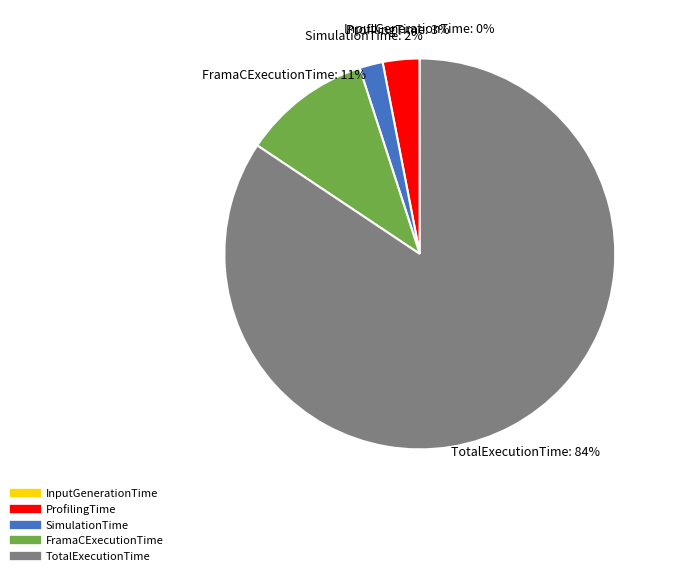

Do SimulationTime and TotalExecutionTime together represent more than half of the pie?

Yes